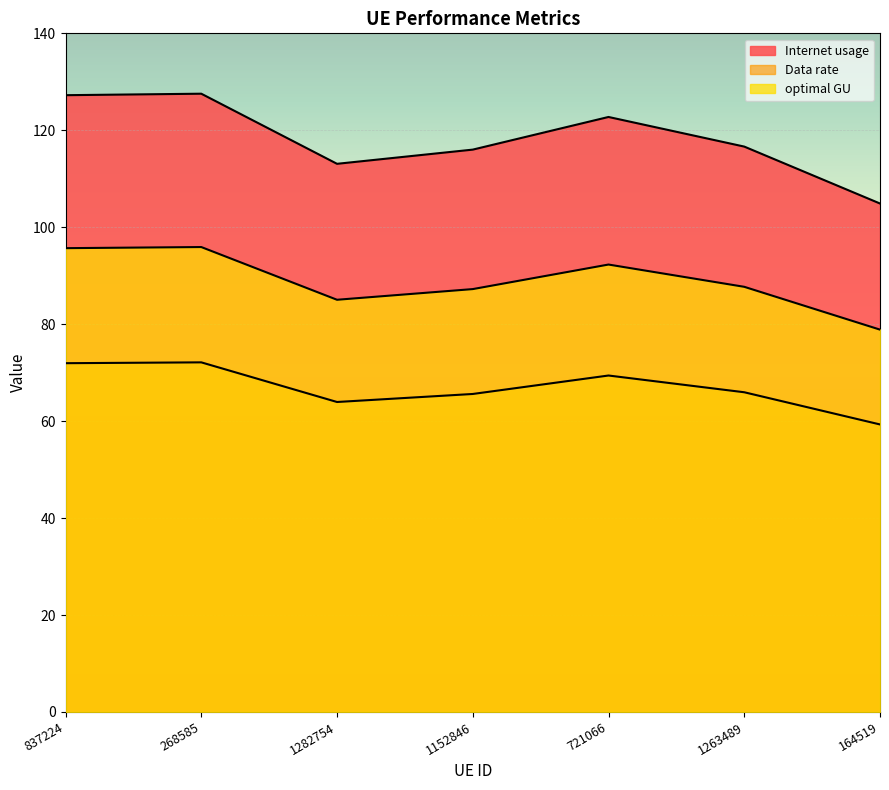

True or false: Internet usage and Data rate intersect in this chart.

False